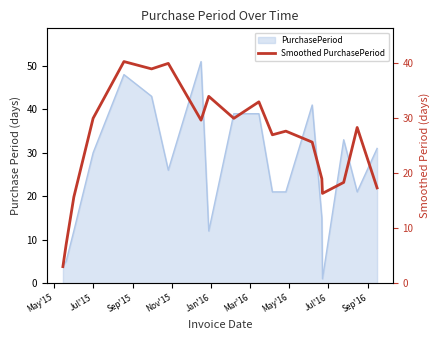

True or false: the data has more than 0 interior local peaks.

True